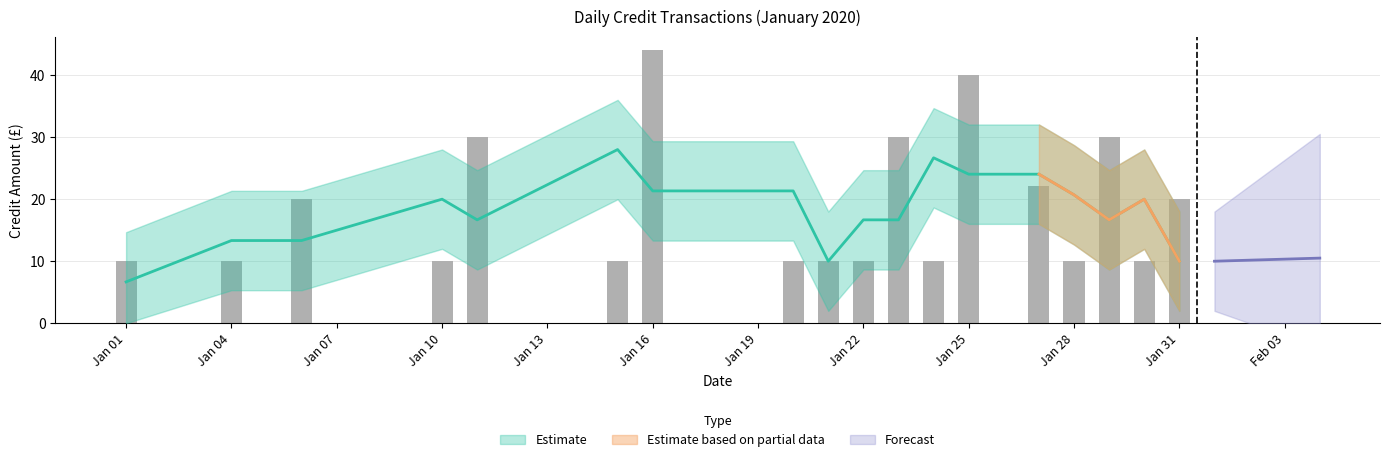

The chart shows a value of 4.5 at Jan 22. True or false?

False